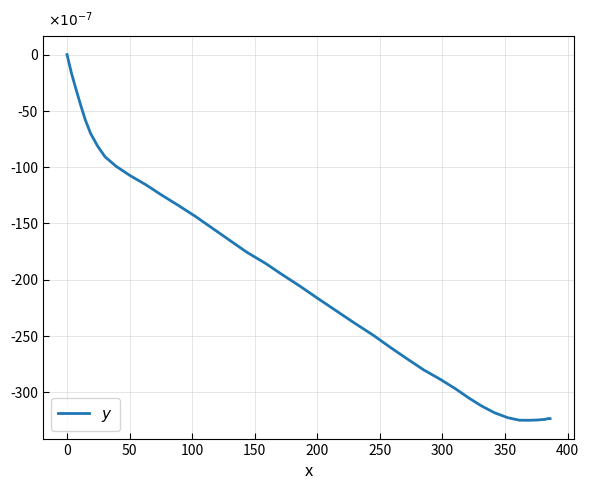

Does the chart display data point markers on the line(s)?

No